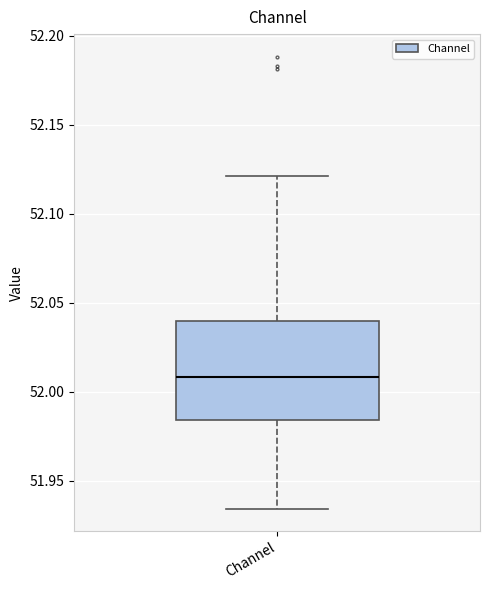

Read this box plot against the y-axis: the position of the median line, the range covered by the box, and the ends of both whiskers. The values are not printed on the chart, so give them approximately, as read against the axis.

median 52.010, box 51.985 to 52.040, whiskers 51.935 to 52.120